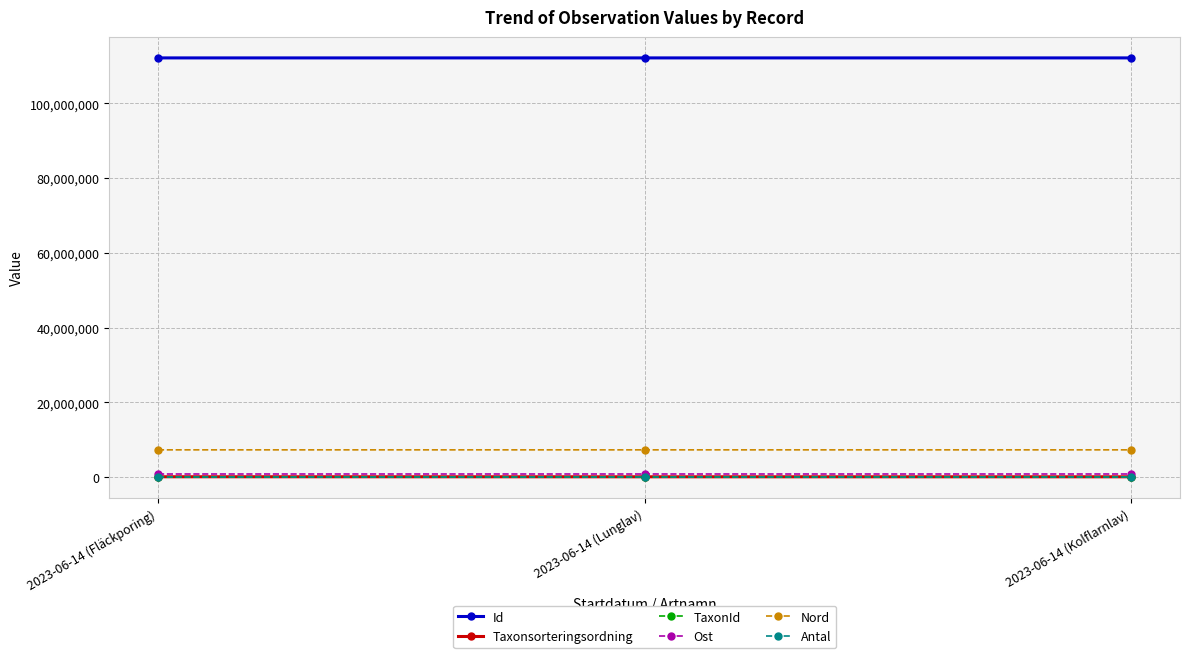

Which series has the largest total across all categories?

Id